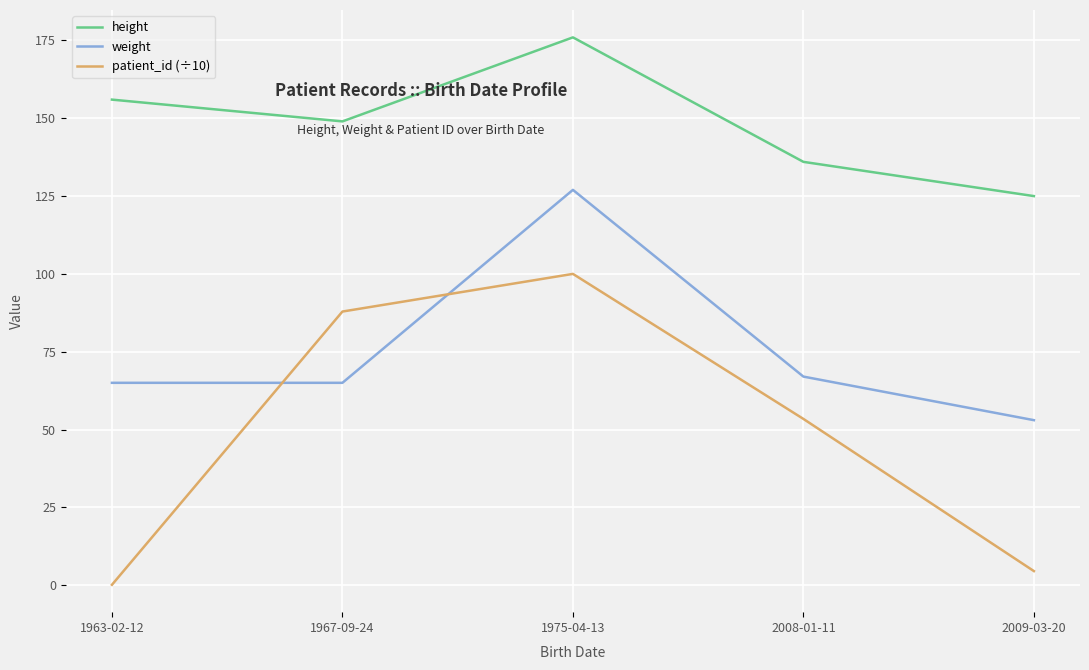

What position from the left is 2009-03-20?

5